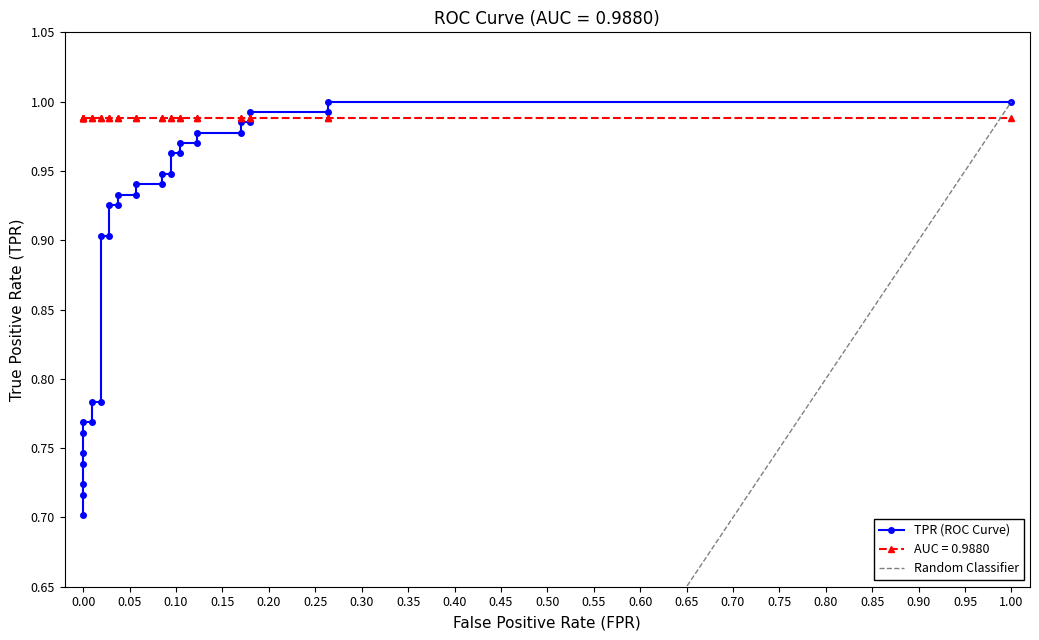

Does the chart have visible grid lines?

No